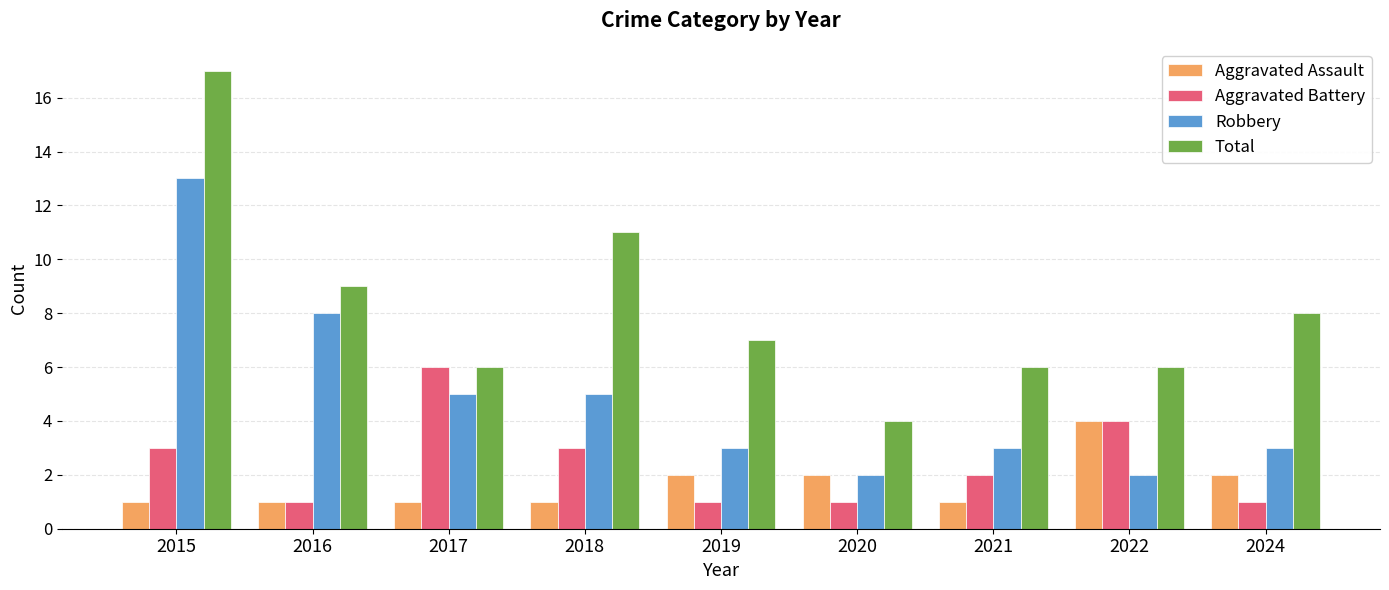

What is the average value of the Total series?

8